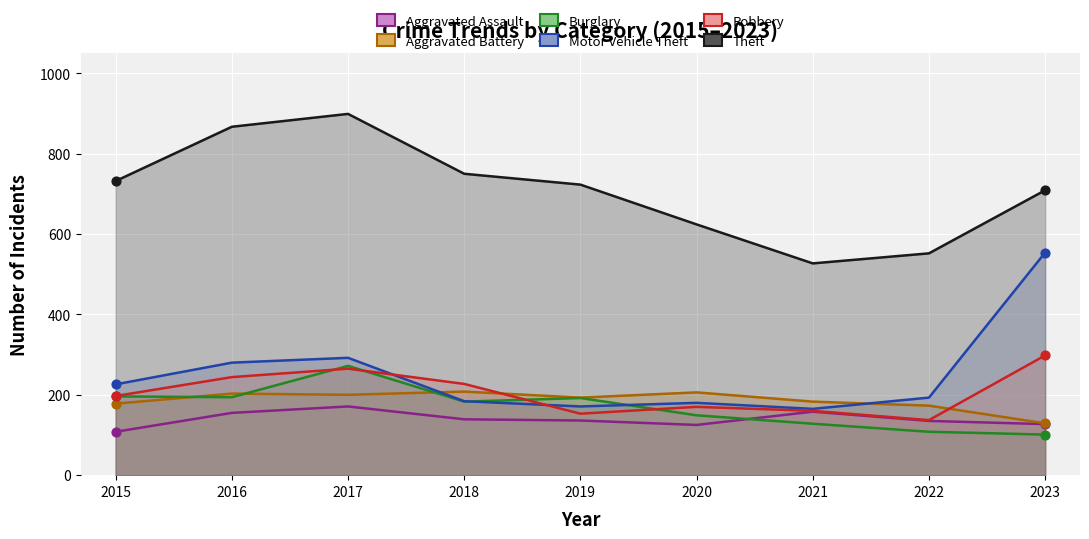

Which series contains the highest Y value?

Theft